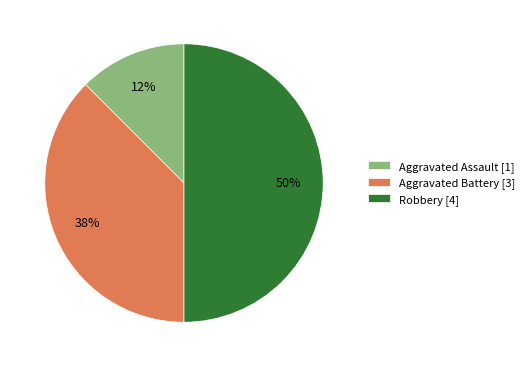

What is the smallest slice in the pie chart?

Aggravated Assault [1]